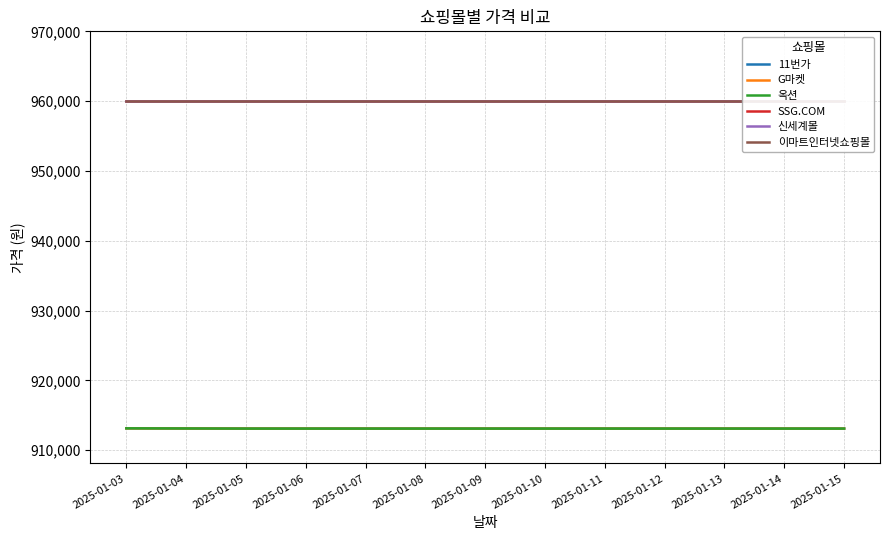

Is it true that 이마트인터넷쇼핑몰 equals 541900 at 2025-01-11?

False